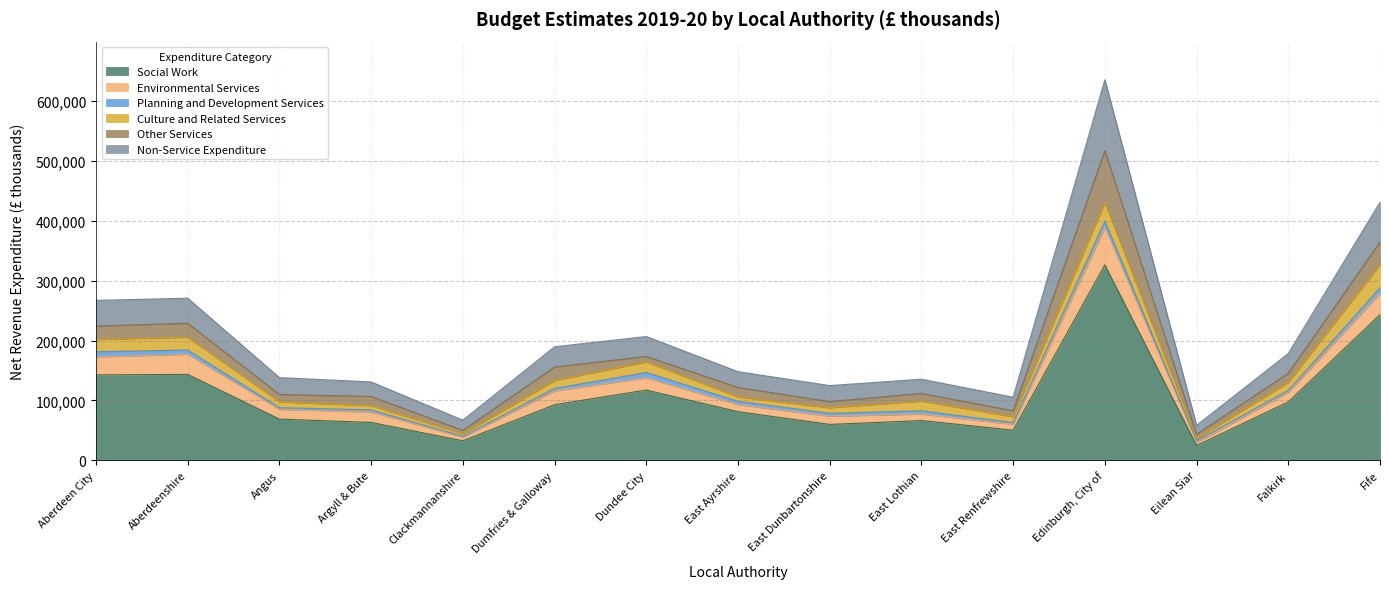

Is it true that Non-Service Expenditure equals 55878 at Dumfries & Galloway?

False